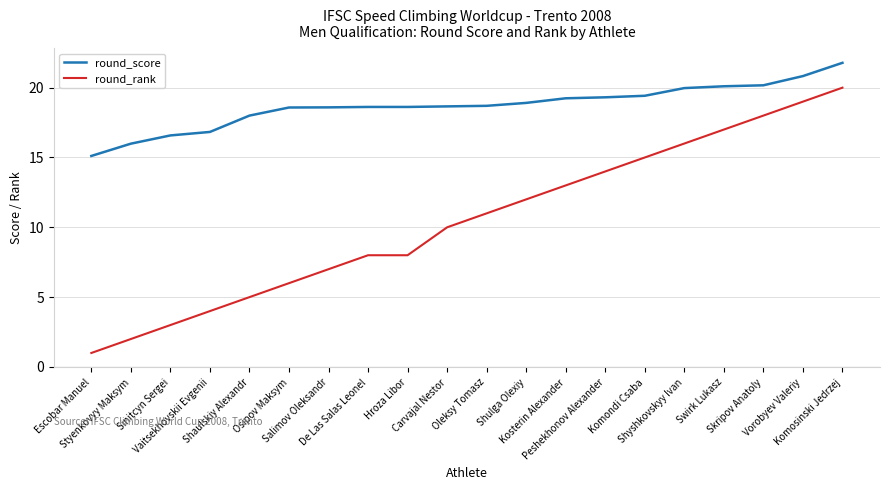

True or false: round_score and round_rank intersect in this chart.

False